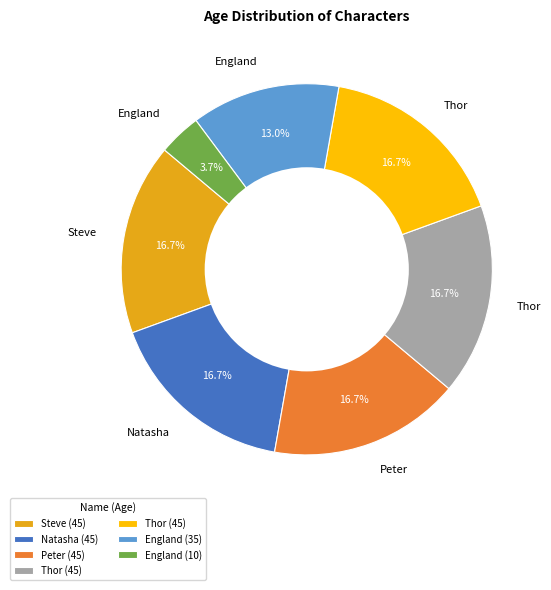

Count the number of slices in the pie.

7